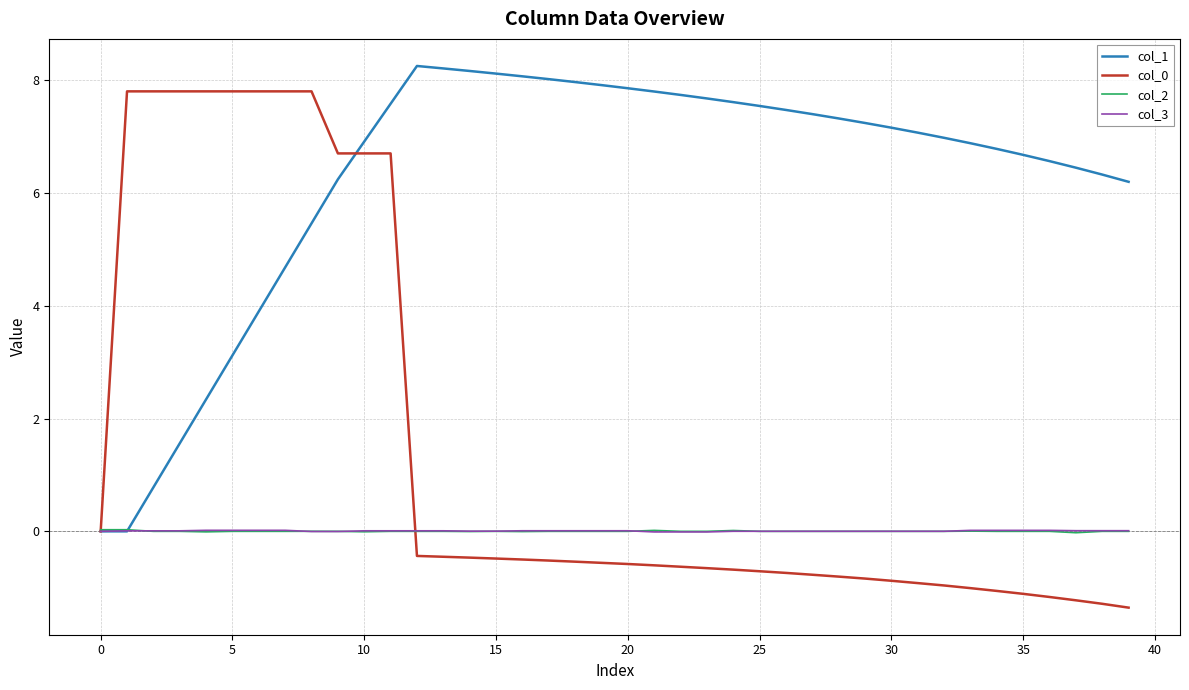

Which series has the largest total across all categories?

col_1